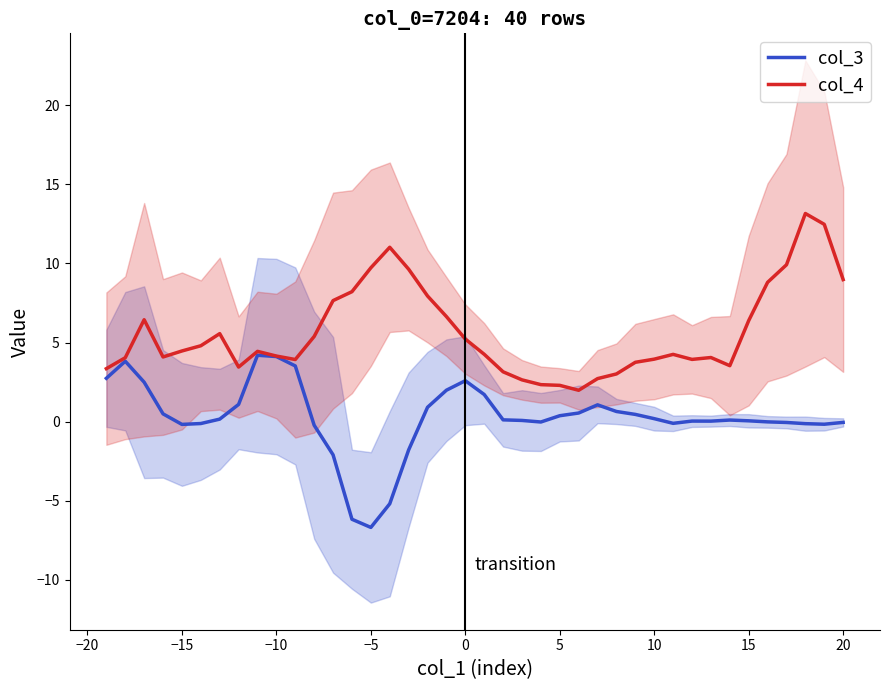

How many positive values does the col_3 series have?

25